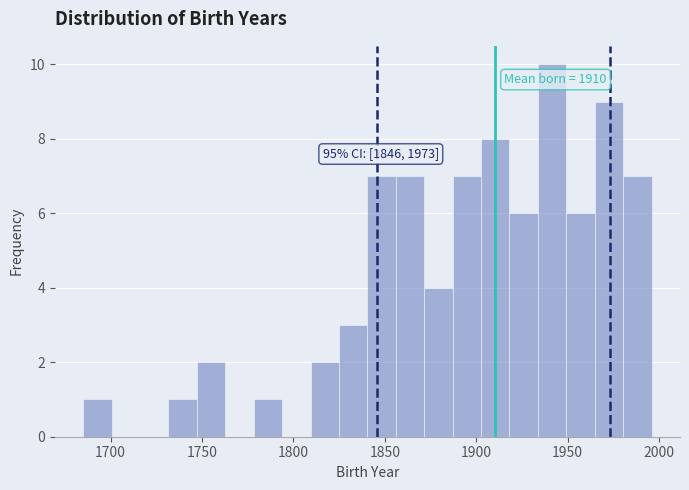

Around what value on the x-axis is the tallest bar? Give the approximate position of its centre, as read against the axis.

1940